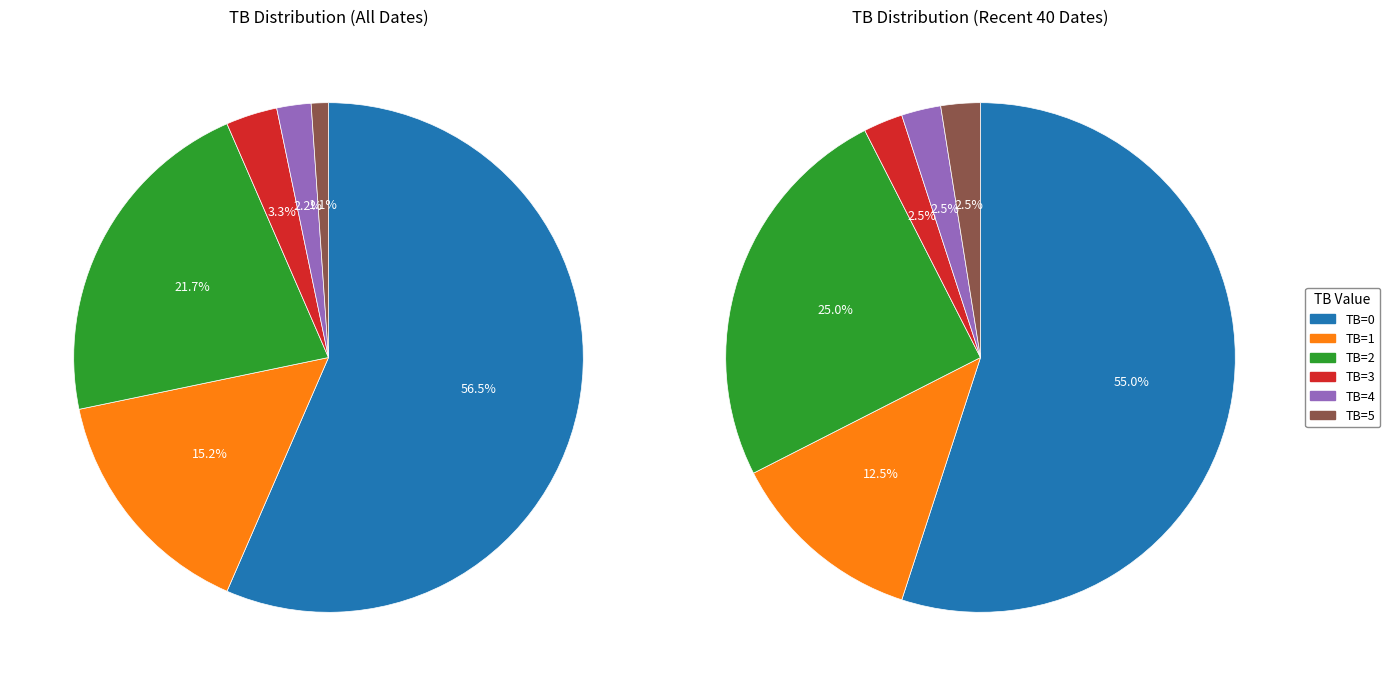

What is the total percentage of TB=5 and TB=4?

3.3%